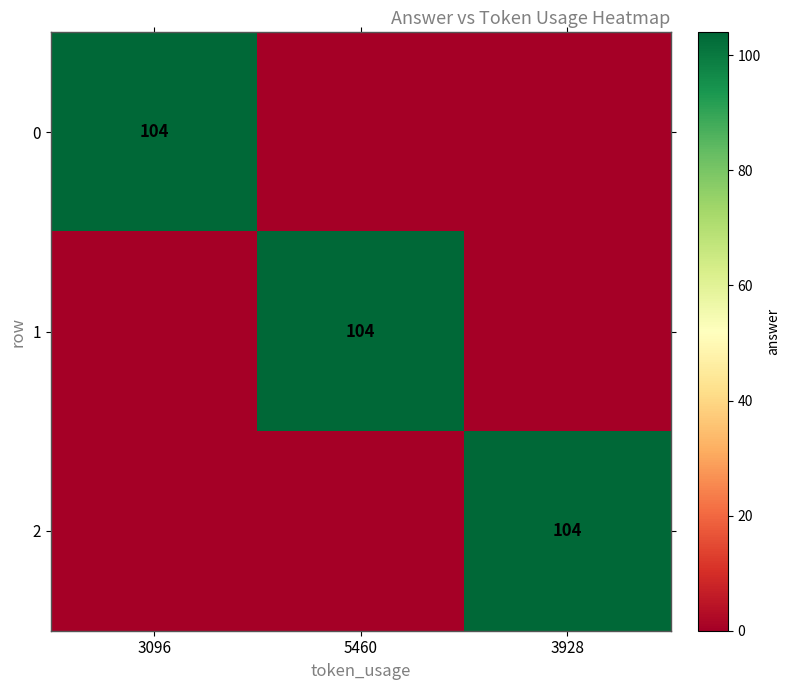

The value of 0 at 3096 is 104. True or false?

True